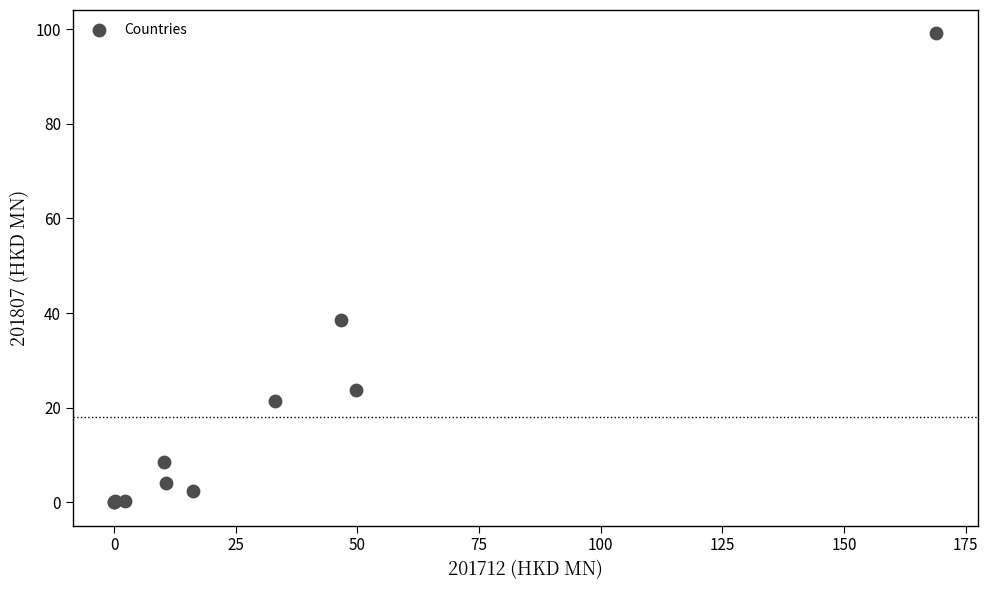

What Y value in the scatter plot is closest to 49?

38.6